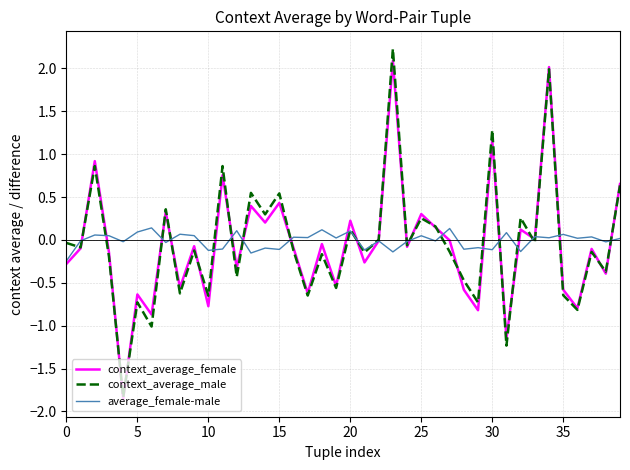

How many series are shown in this chart?

3